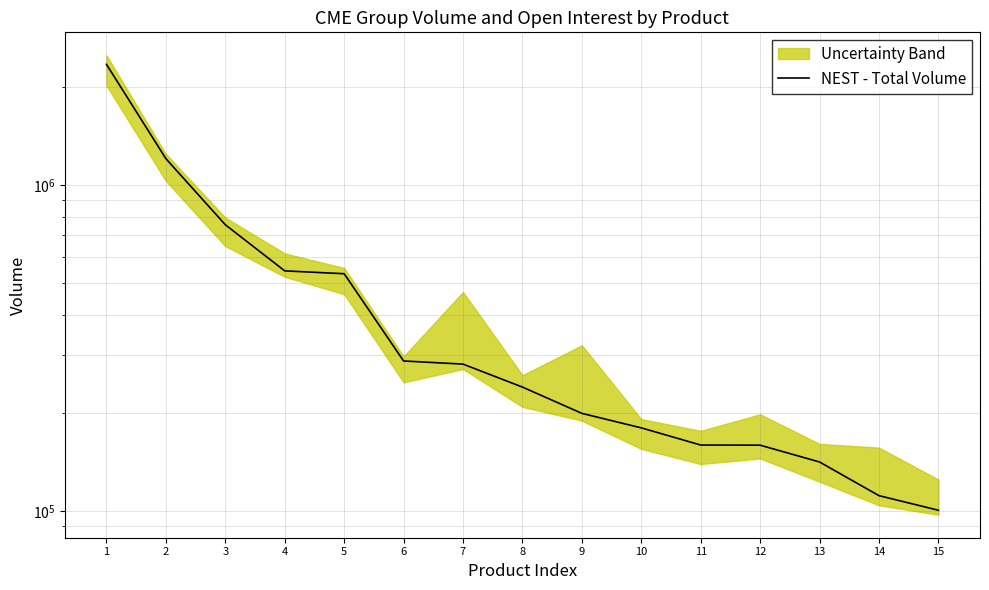

Rank the categories by value from lowest to highest.

15, 14, 13, 12, 11, 10, 9, 8, 7, 6, 5, 4, 3, 2, 1